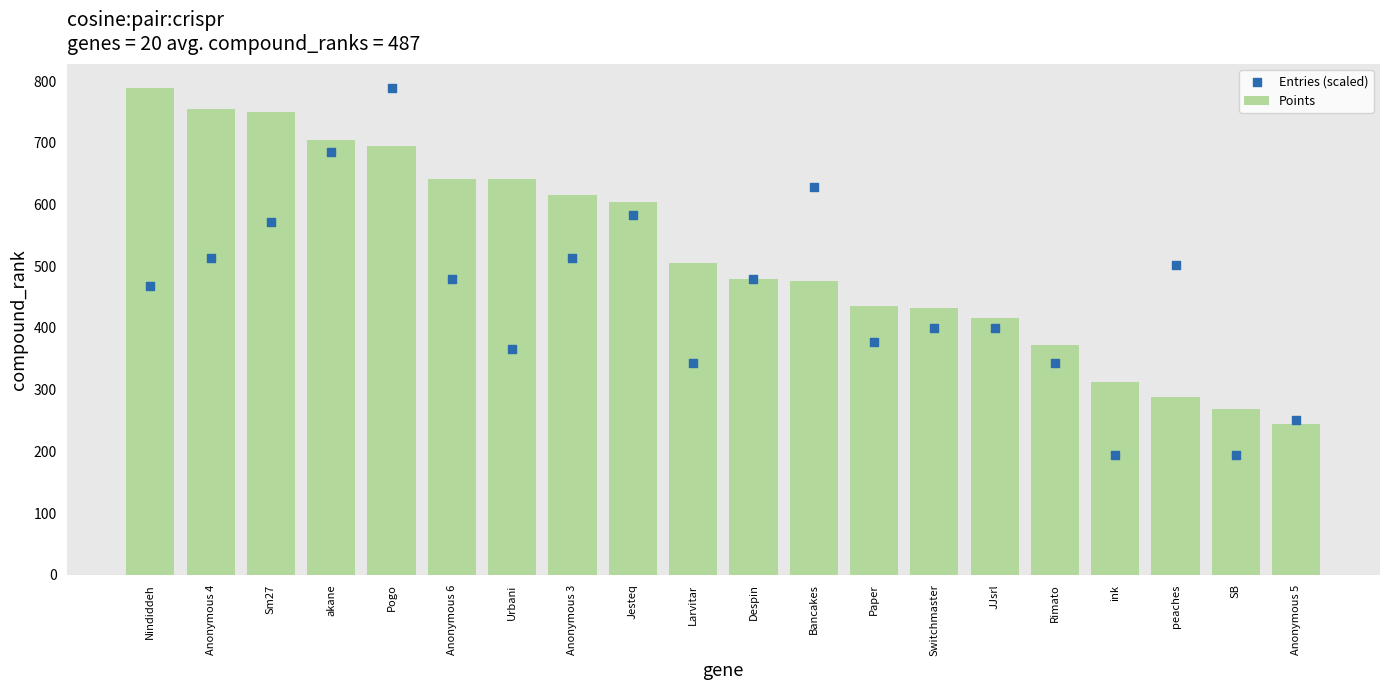

Is the value of Entries (scaled) at Anonymous 4 greater than the value of Points at Switchmaster?

Yes